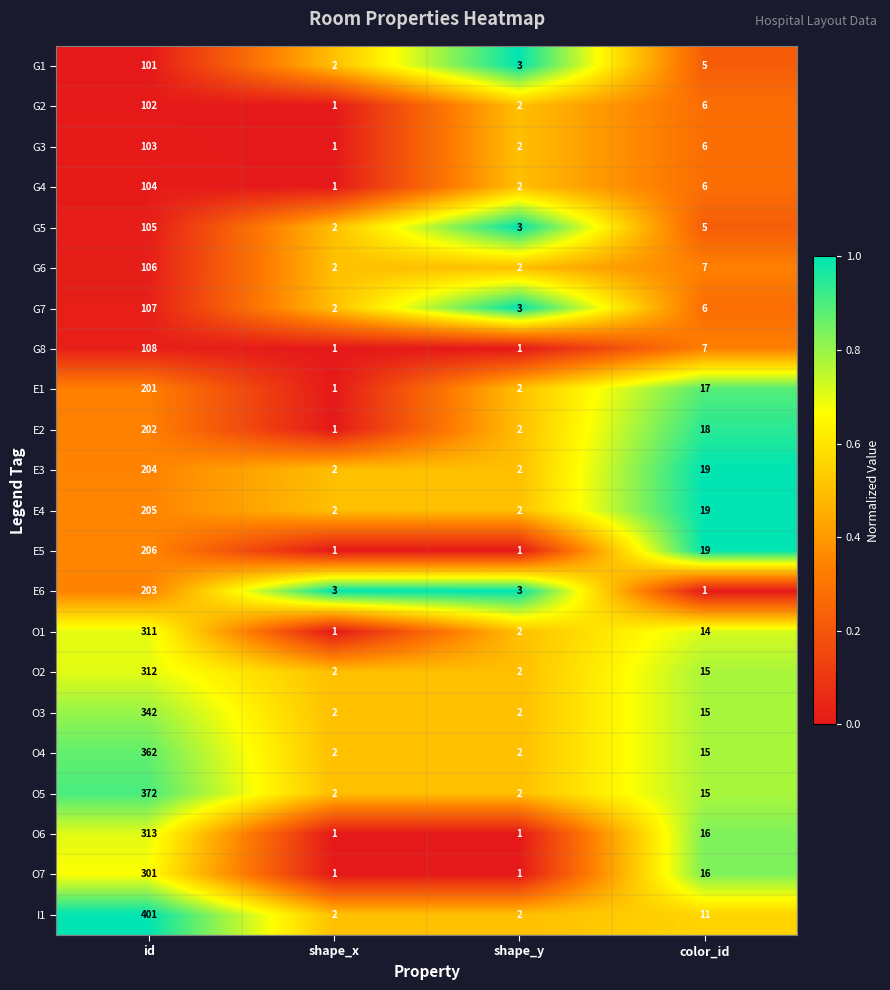

Which series changed the most between shape_y and color_id?

E5